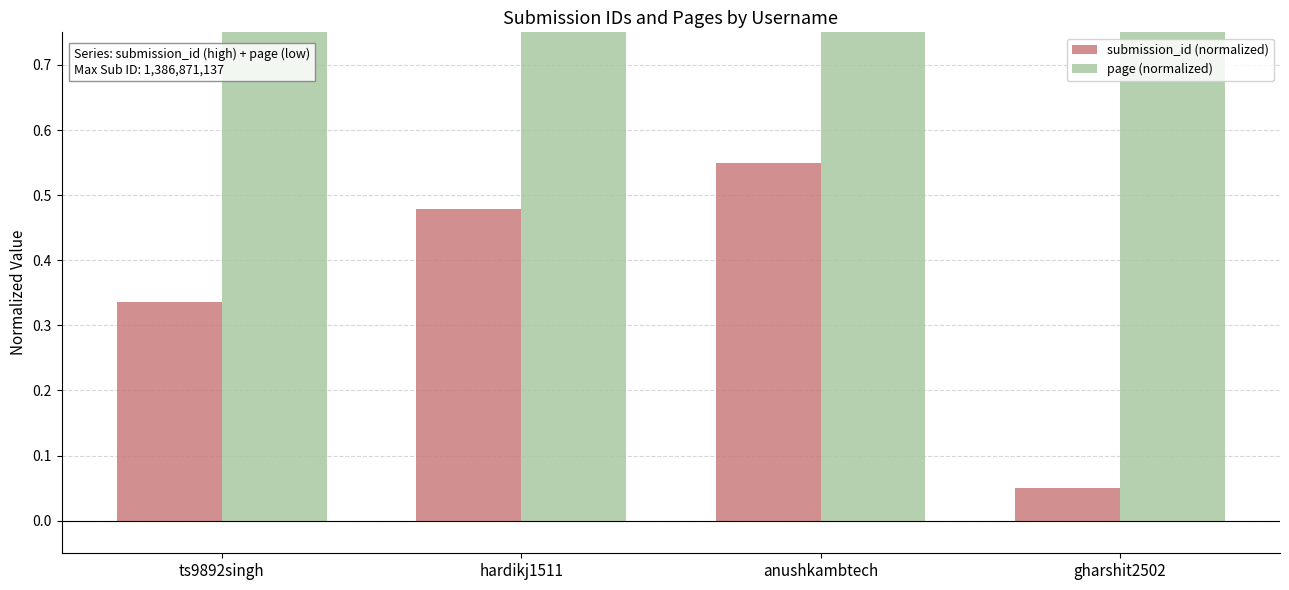

Read the page (normalized) value at ts9892singh.

0.9